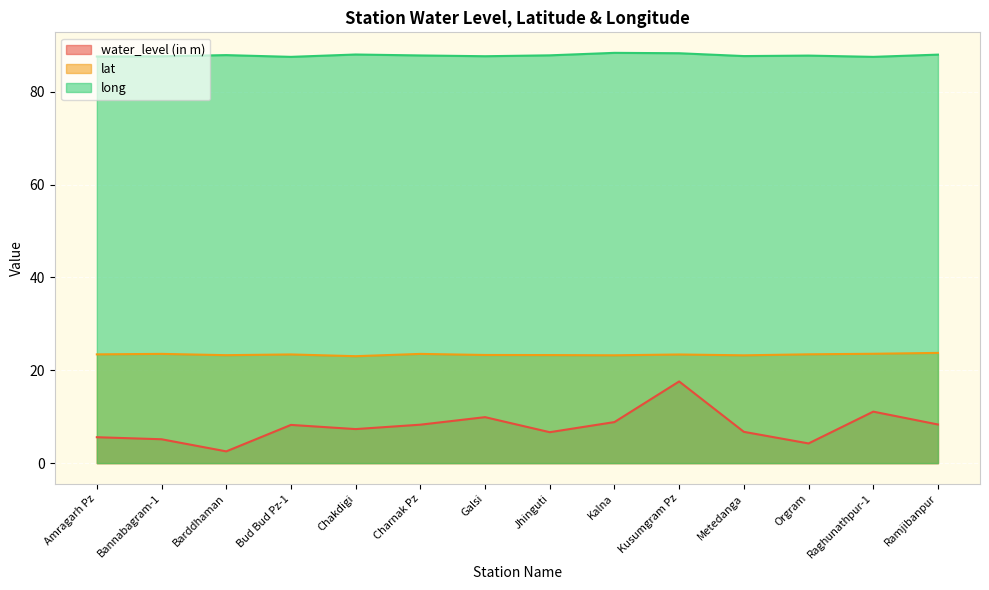

How many distinct data groups are displayed?

3